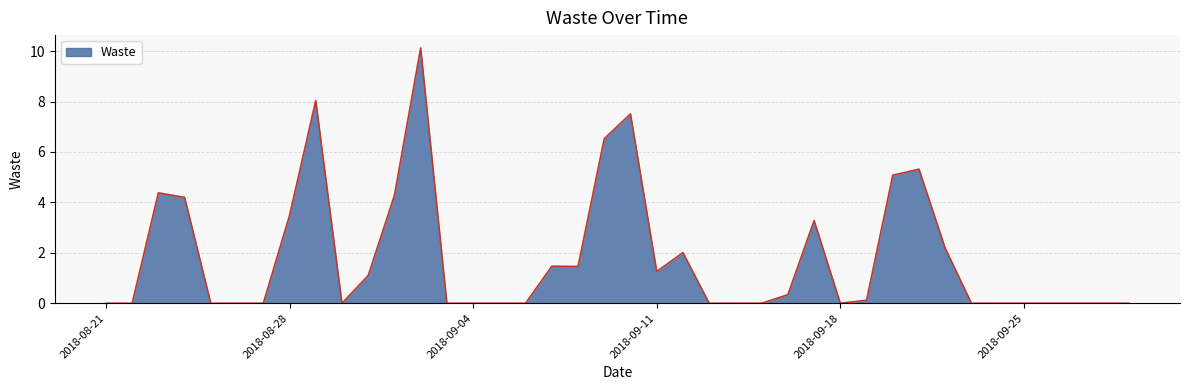

What is the difference between the maximum and minimum values?

10.1